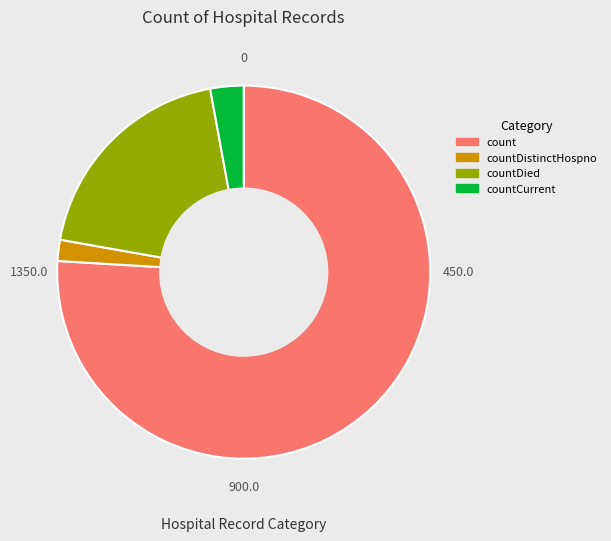

How many slices are in this pie chart?

4